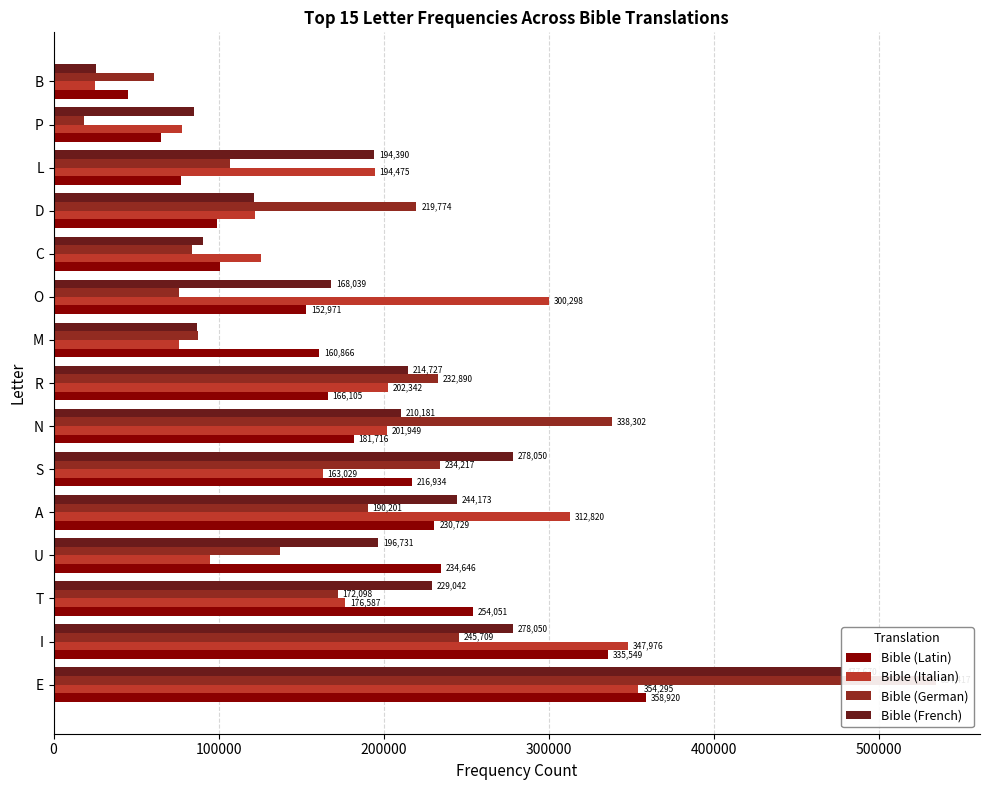

What is the value of the Bible (German) bar at the 1st from the left?

534417